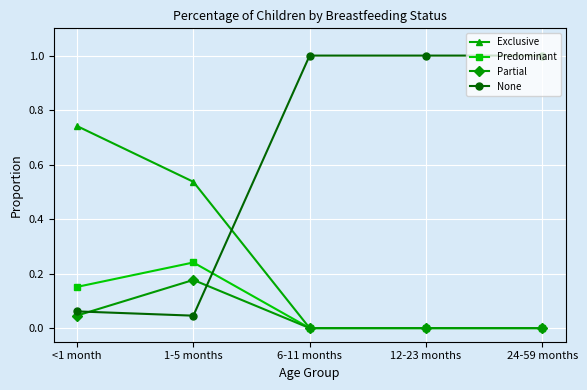

Which category has the lowest value in the None series?

1-5 months